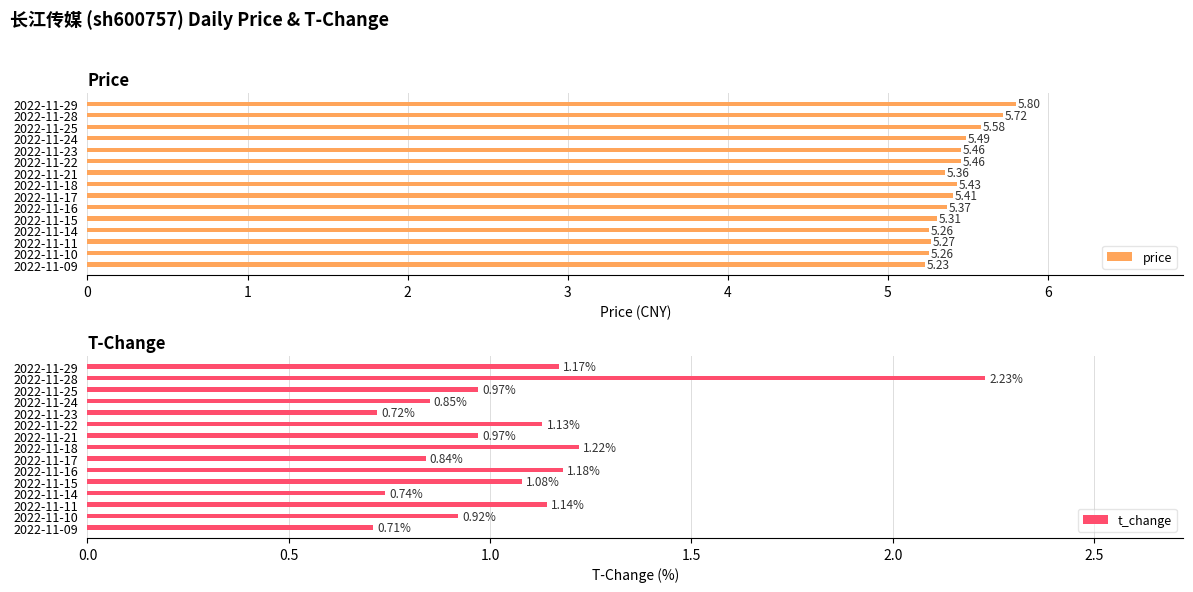

Are the bars horizontal?

Yes